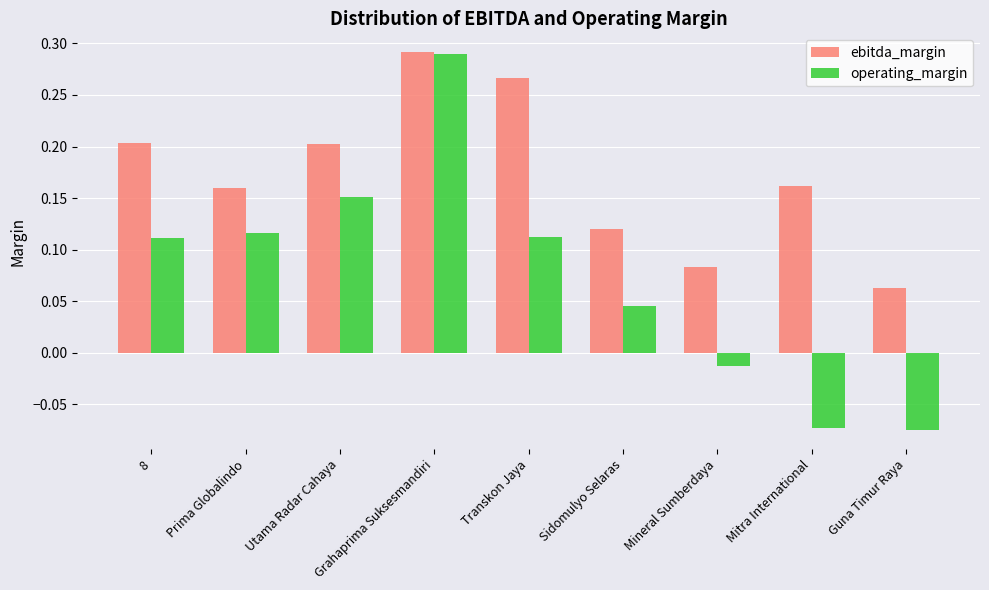

At which label does operating_margin reach its peak?

Grahaprima Suksesmandiri